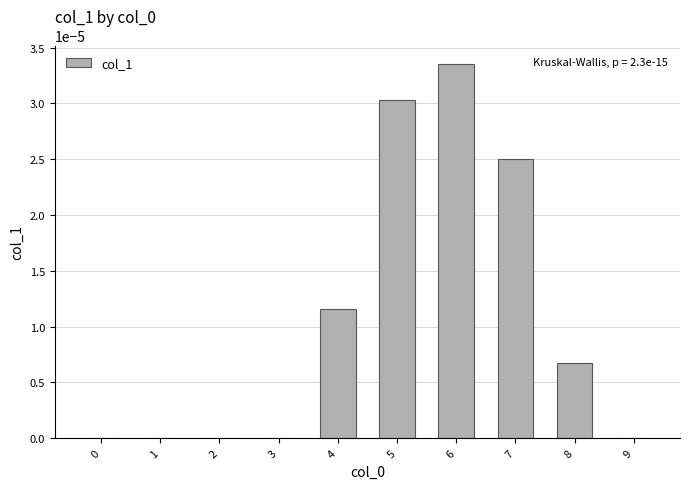

Which has a higher value, 4 or 2?

4